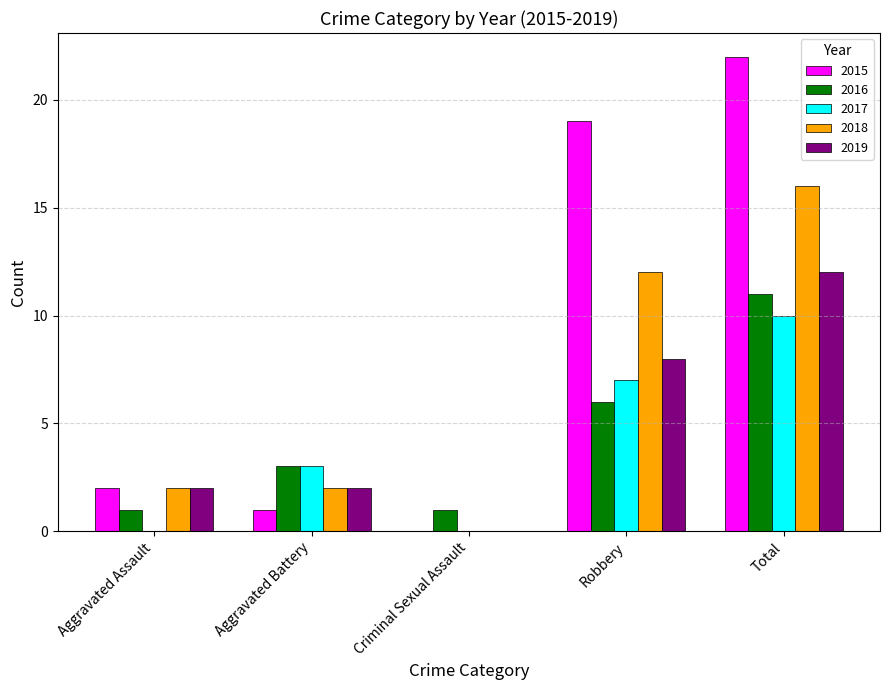

Count the number of data series in this chart.

5